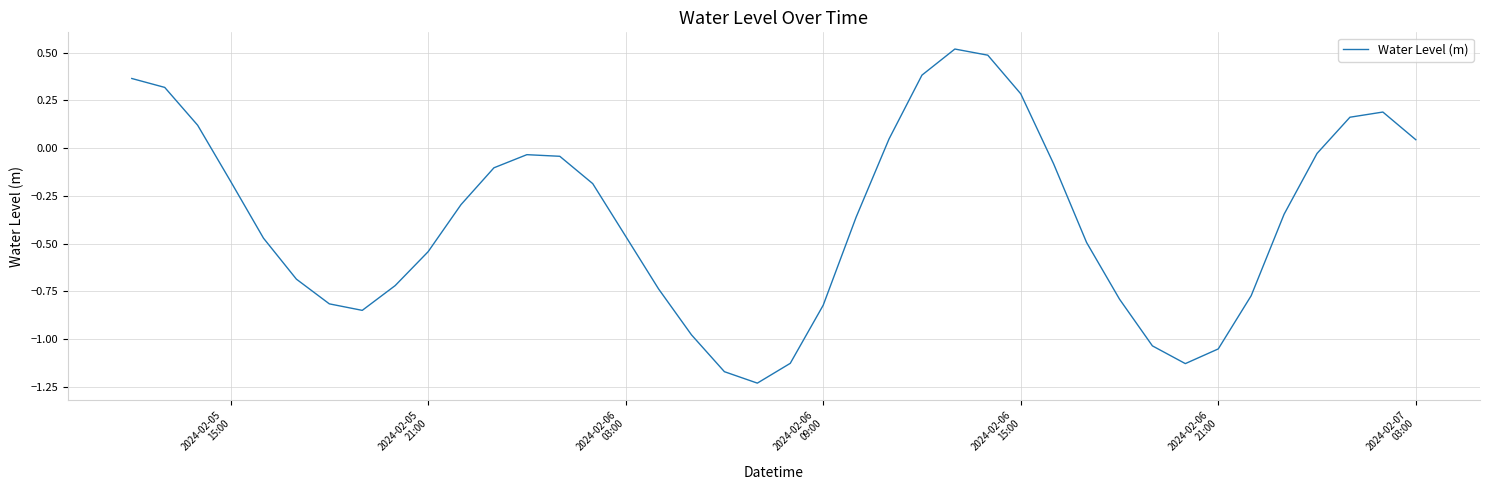

What is the greatest value displayed?

0.5